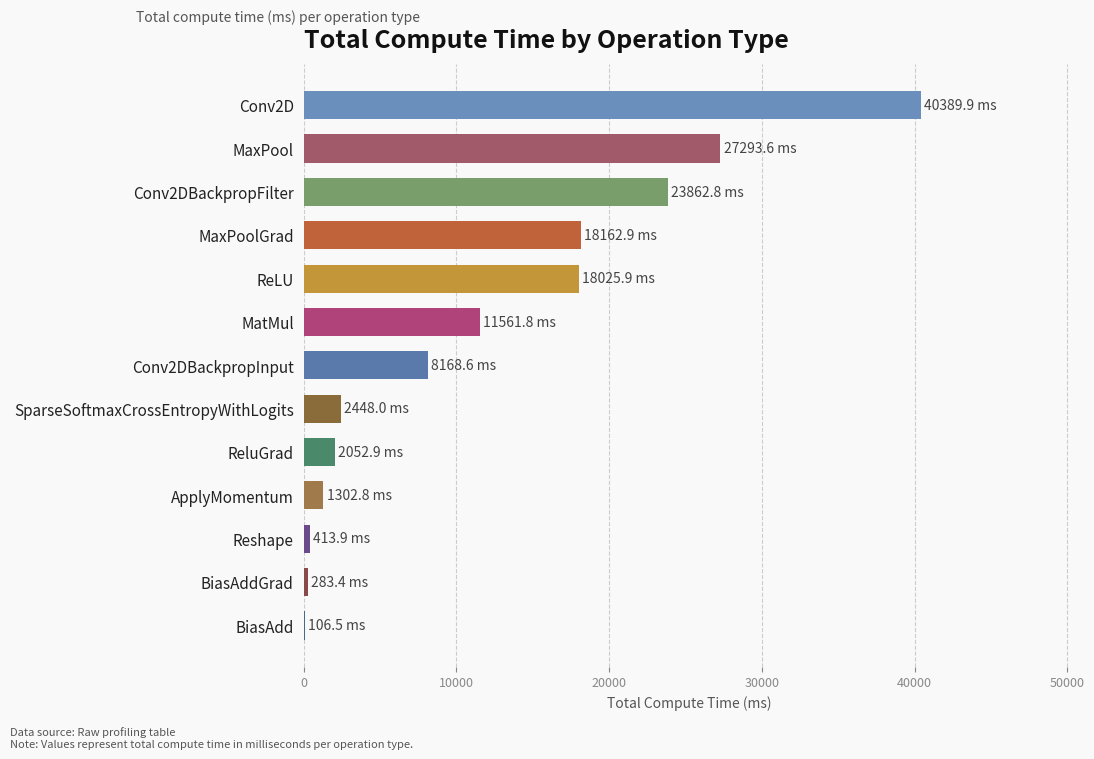

What is the greatest value displayed?

40389.9